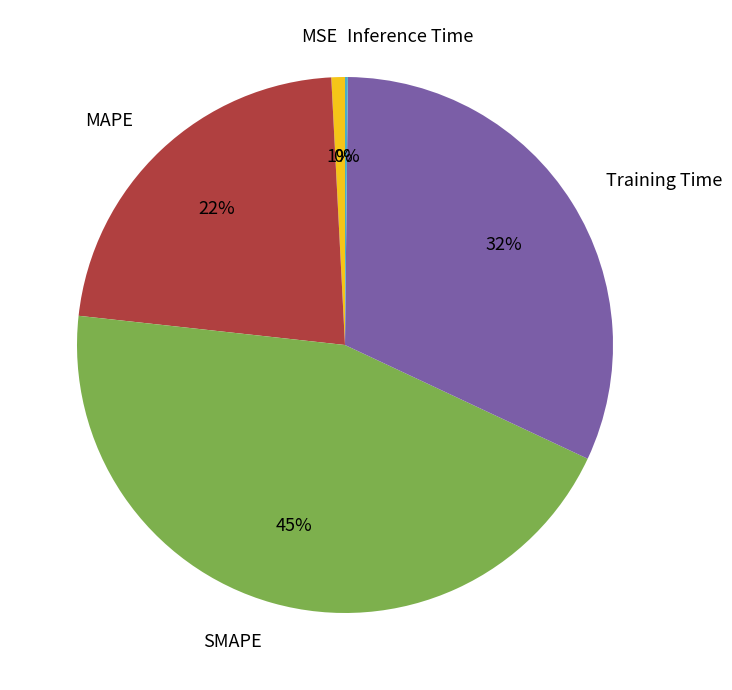

Is the sum of MAPE and MSE greater than half?

No